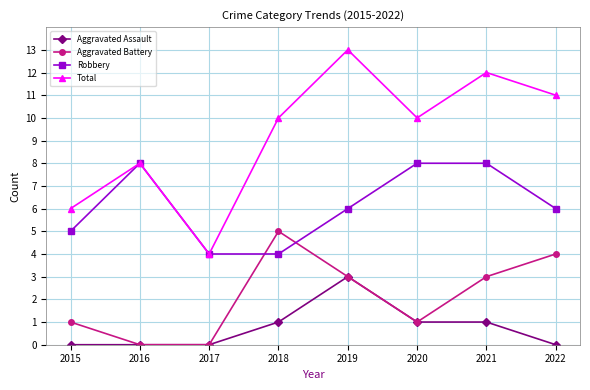

Count the number of categories in the chart.

8